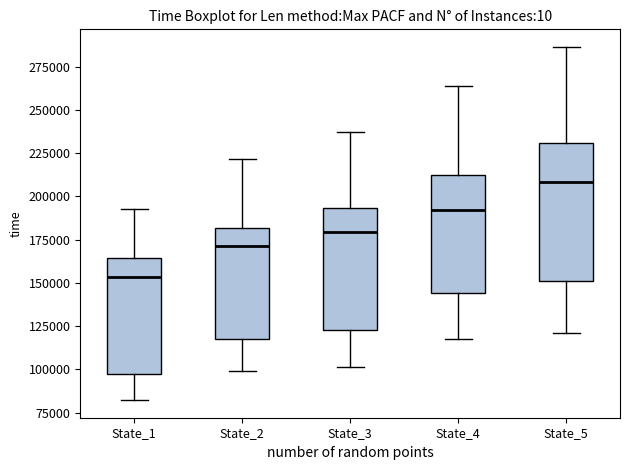

Where is the lower edge of the box for State_5 on the y-axis? The values are not printed on the chart, so give them approximately, as read against the axis.

150000